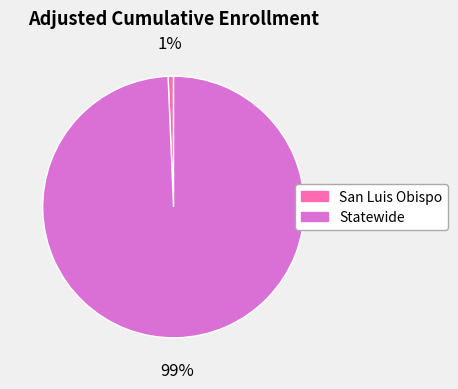

To the nearest percent, what is the average slice percentage?

50%